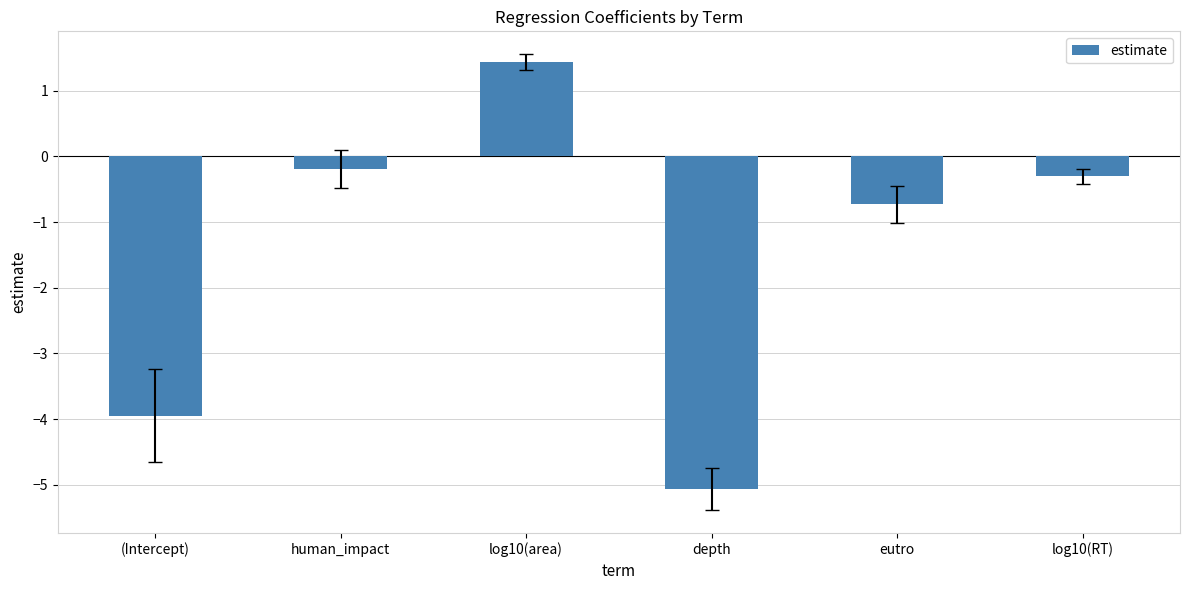

What is the sum of all values?

-8.8